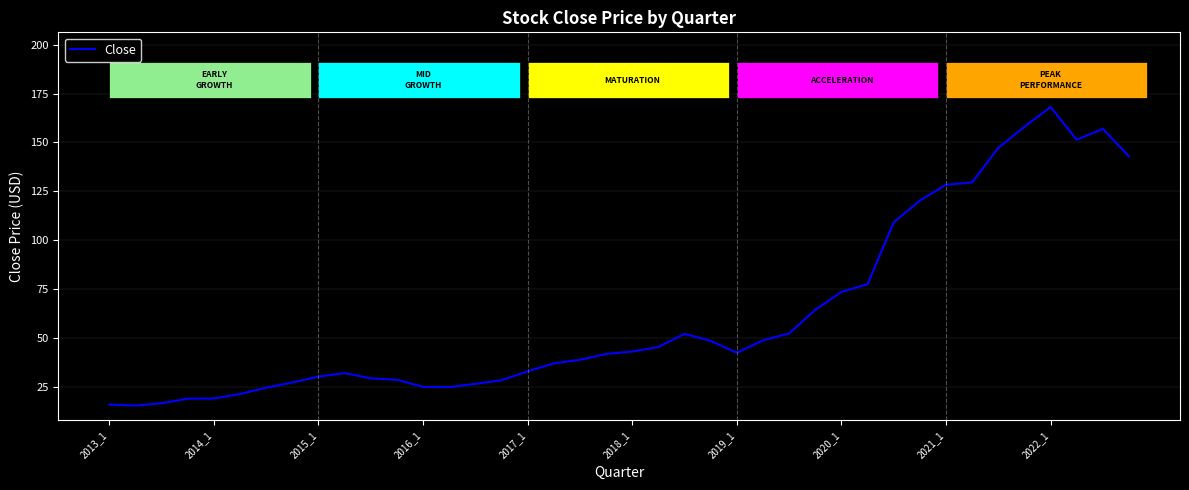

What is the difference between the maximum and minimum values?

152.8